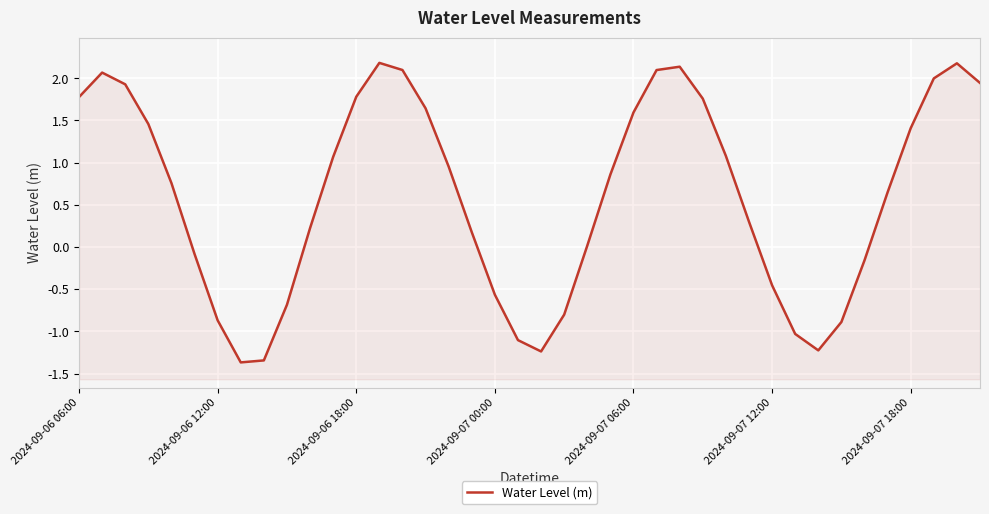

Between 15 and 16, which is larger?

15